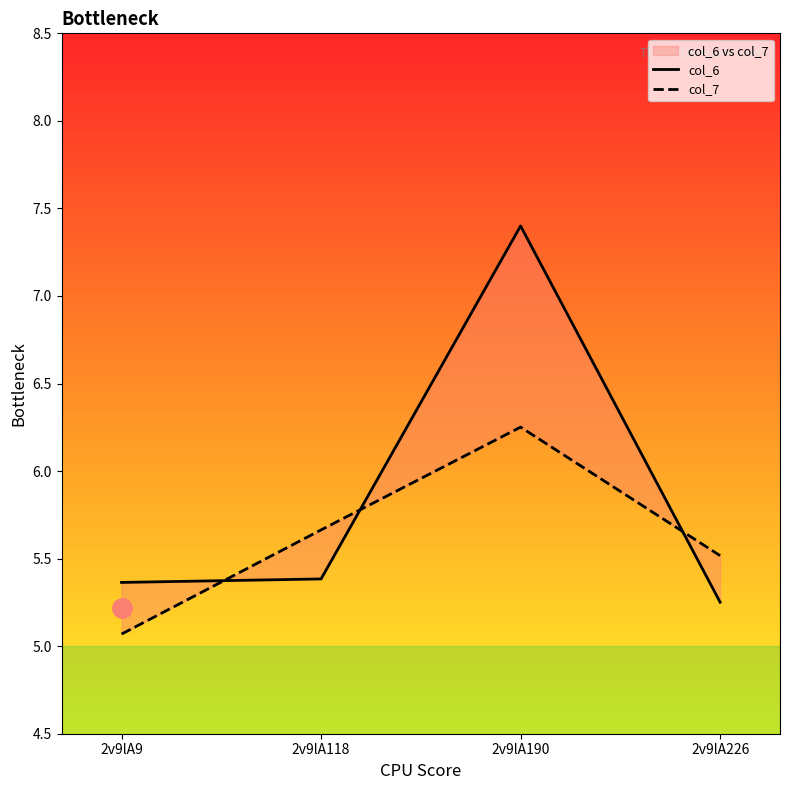

Rank the series by their maximum value, from lowest to highest.

col_7, col_6